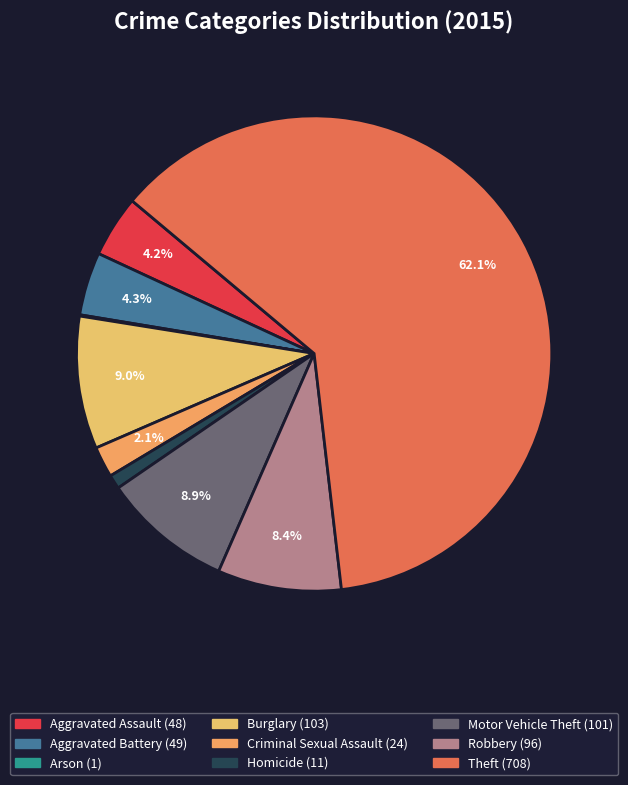

Between Burglary and Aggravated Assault, which is larger?

Burglary